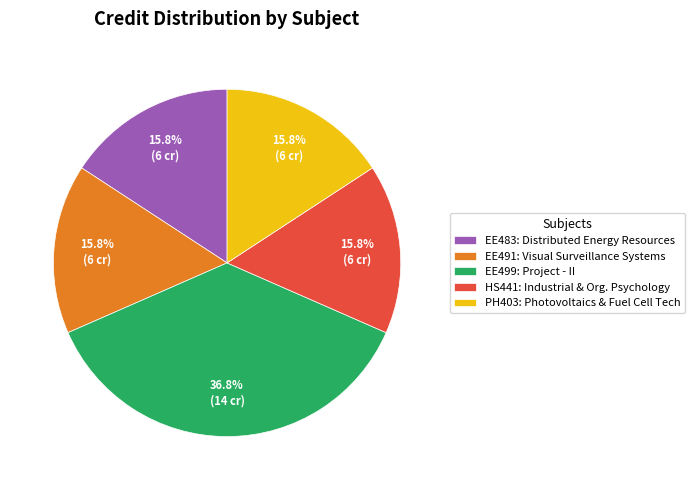

What portion of the pie excludes HS441: Industrial & Org. Psychology?

84.2%